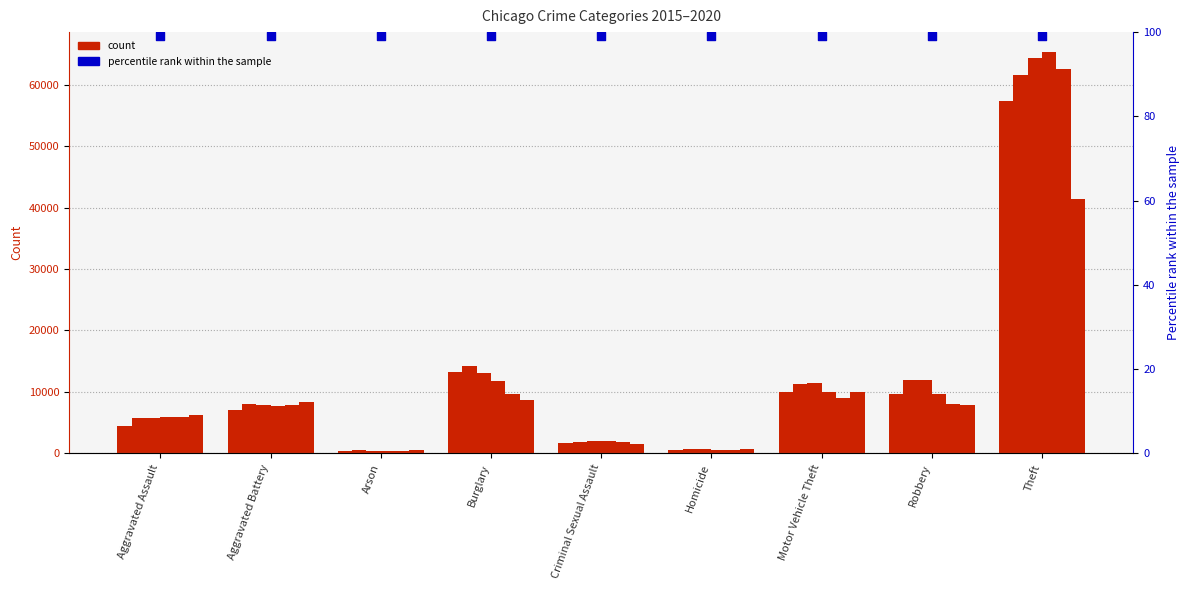

At how many categories does at least one series exceed 32325?

1